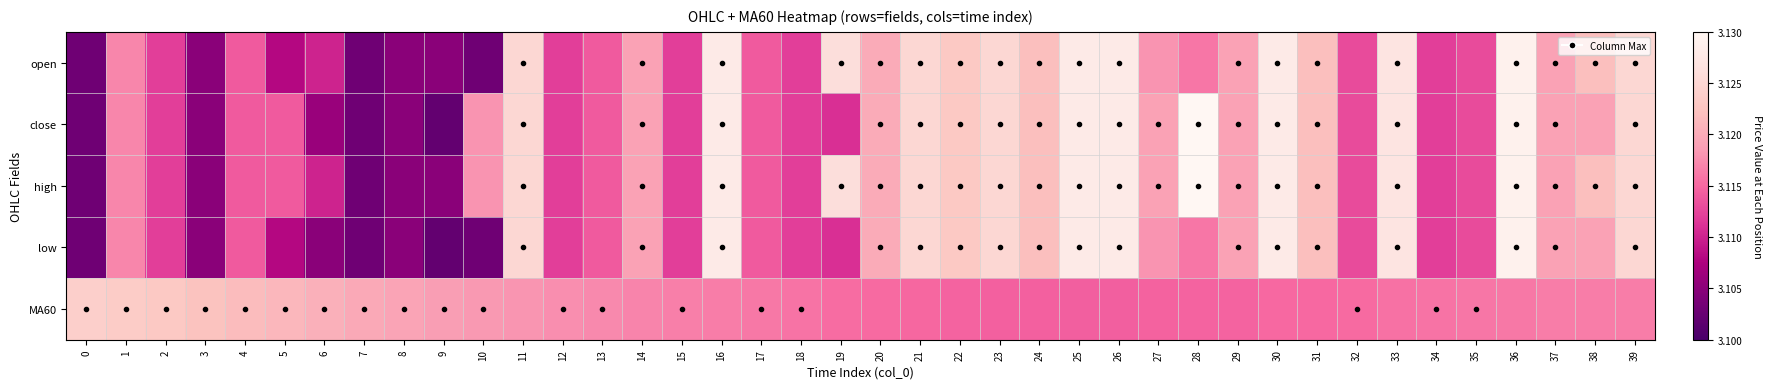

How many categories are shown in the chart?

40